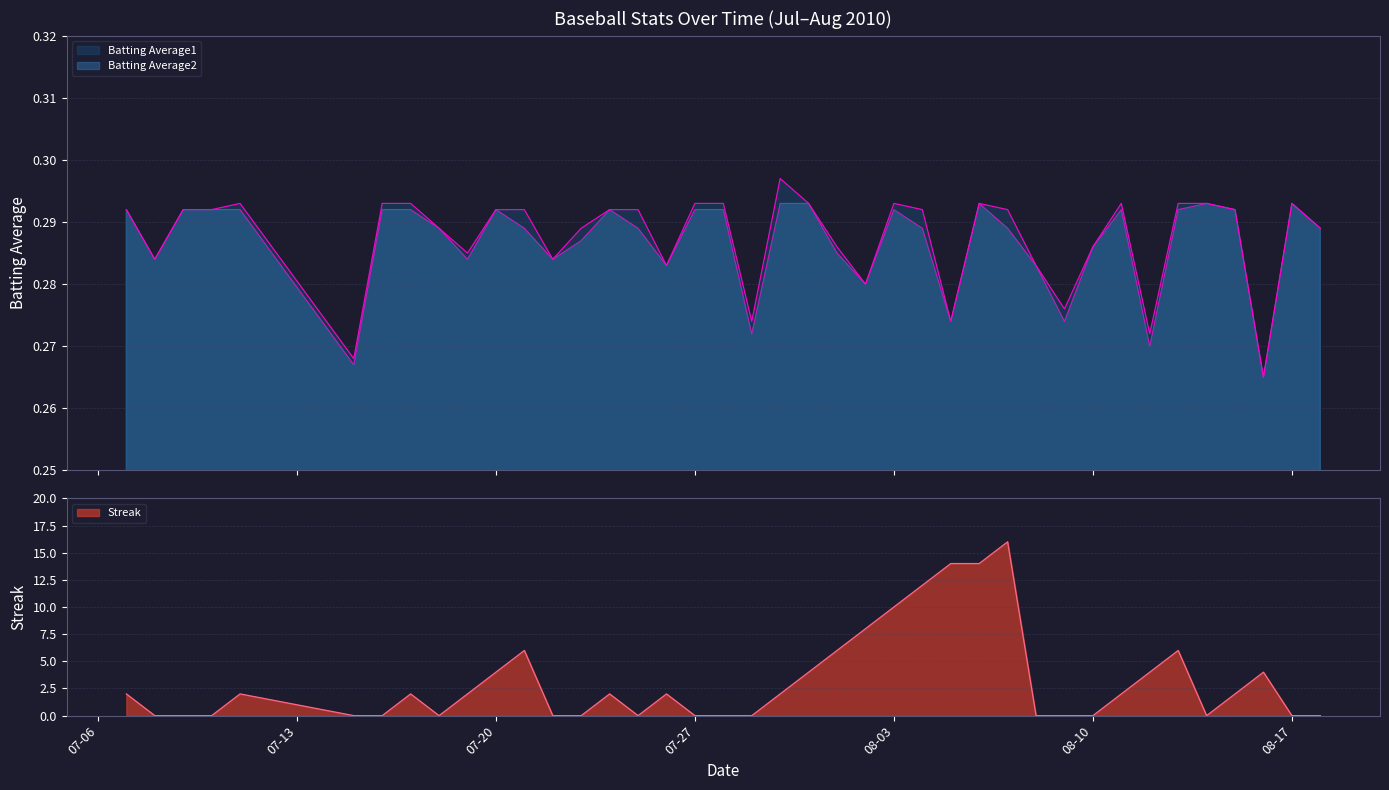

Where is the first local maximum for Batting Average1?

2010-07-11